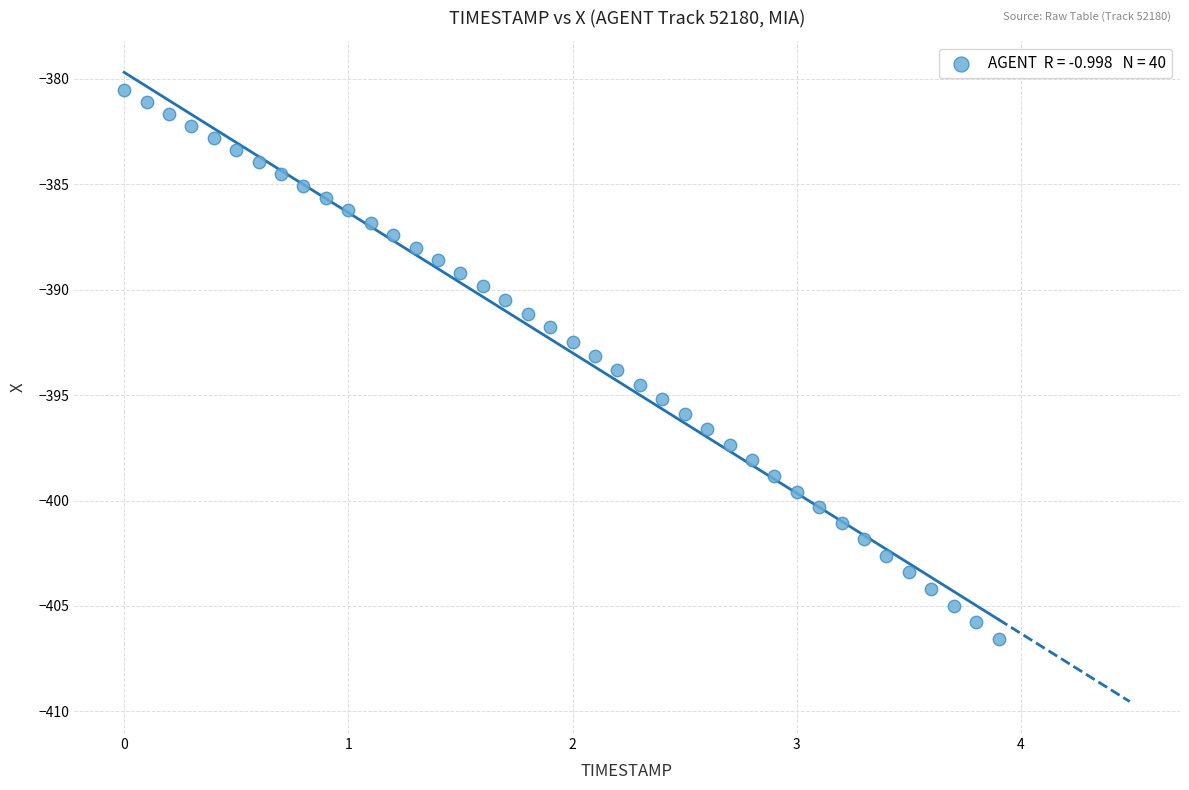

What is the range of Y values (max minus min)?

26.0